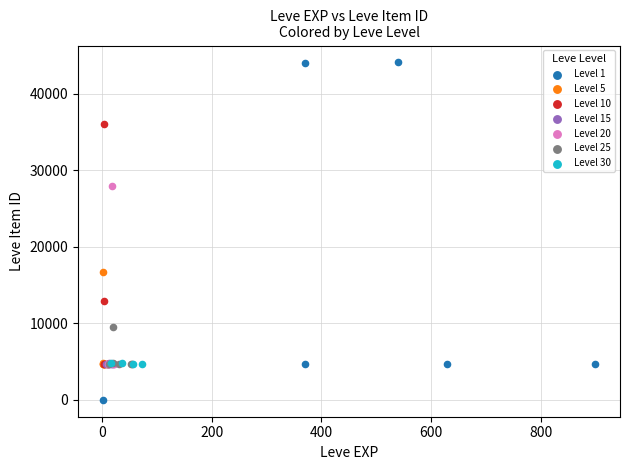

Which series contains the highest Y value?

Level 1